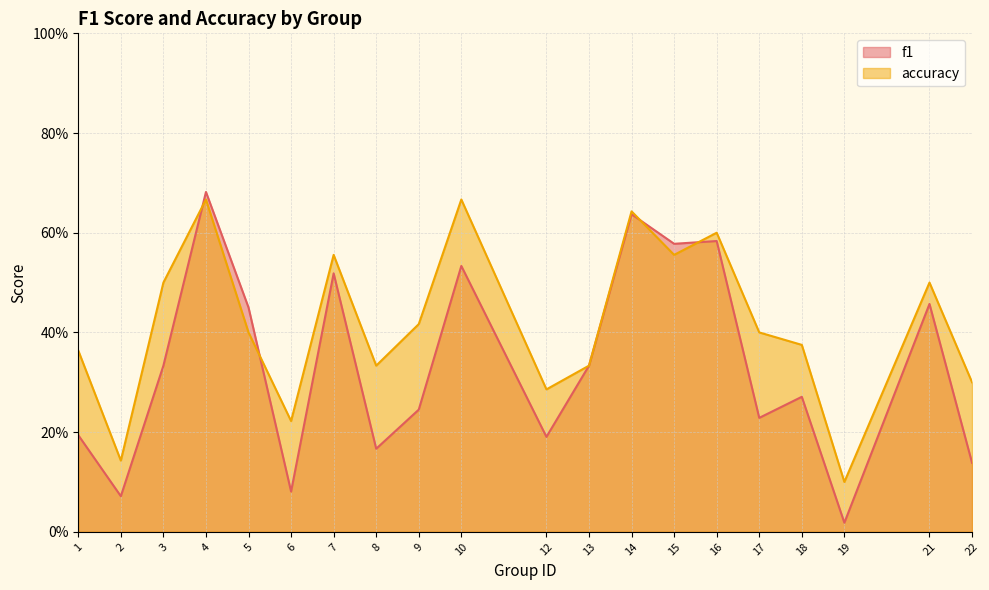

Is the value of f1 at 9 greater than the value of accuracy at 12?

No